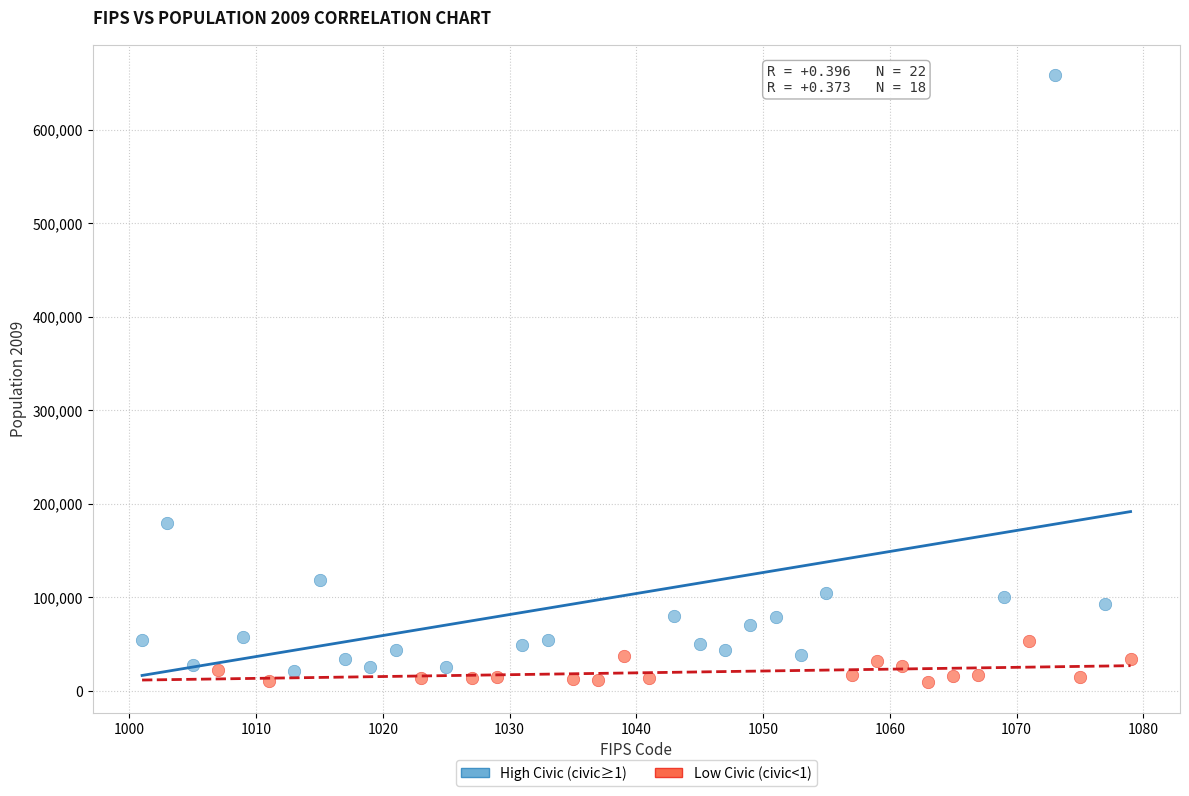

Which series reaches the minimum Y coordinate?

Low Civic (civic<1)